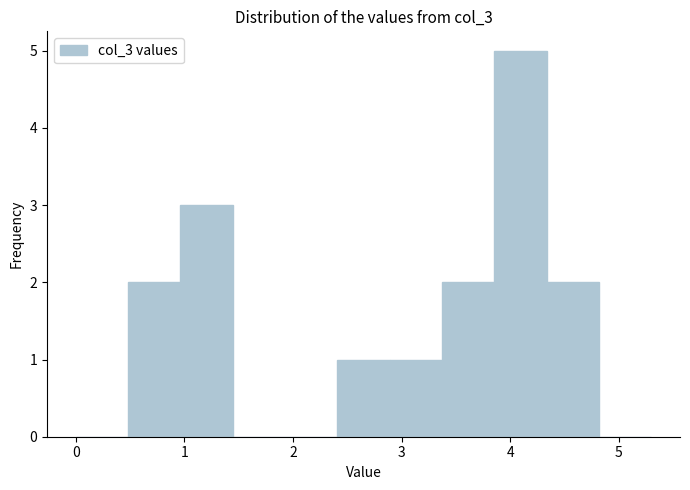

Reading left to right, transcribe this chart: for each bar, give the range it covers on the x-axis and its height. Neither the bar edges nor the heights are printed on the chart, so give them approximately, as read against the axes.

0.0 to 0.5: 0
0.5 to 1.0: 2
1.0 to 1.4: 3
1.4 to 1.9: 0
1.9 to 2.4: 0
2.4 to 2.9: 1
2.9 to 3.4: 1
3.4 to 3.9: 2
3.9 to 4.3: 5
4.3 to 4.8: 2
4.8 to 5.3: 0